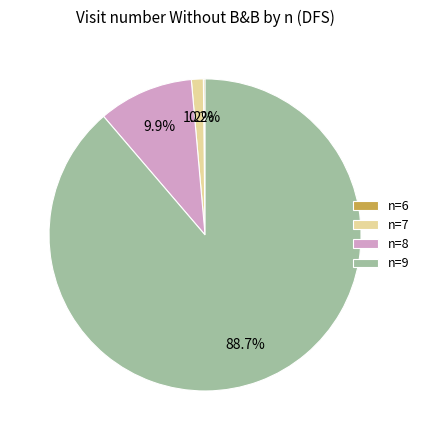

To the nearest percent, what portion does n=7 represent?

1%